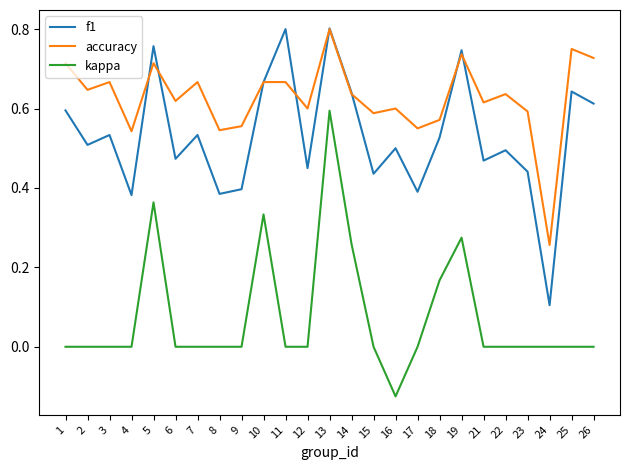

Between 7 and 15, which series saw the biggest shift?

f1